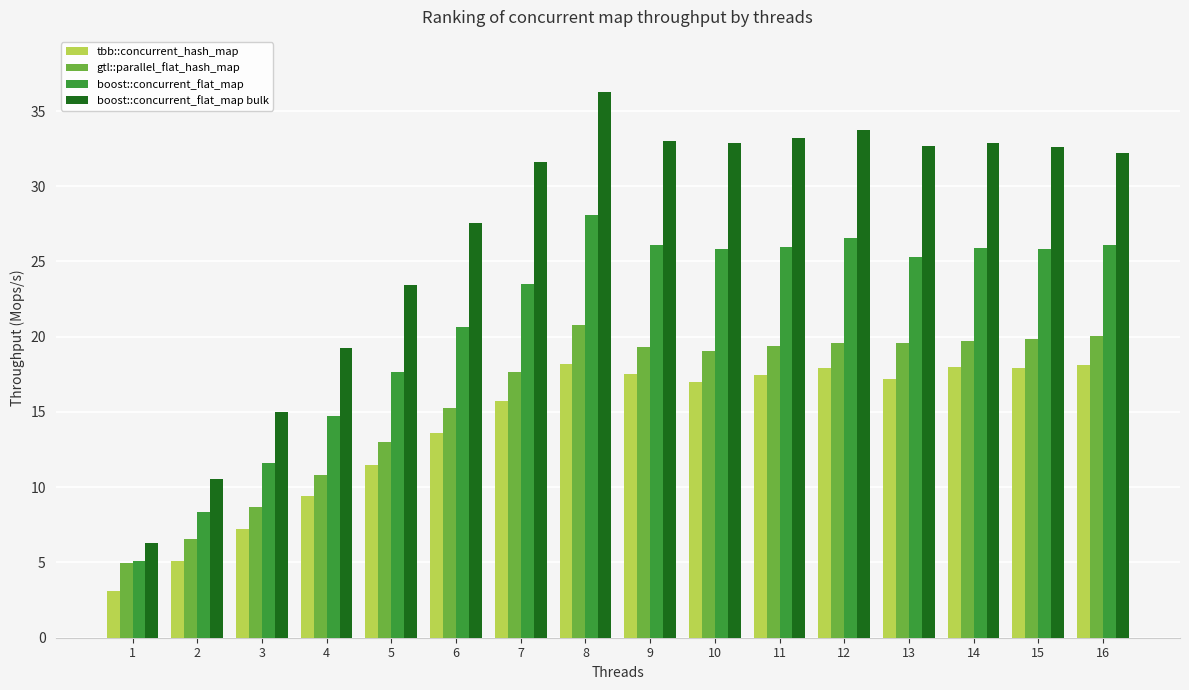

At which label is gtl::parallel_flat_hash_map closest to 12?

5